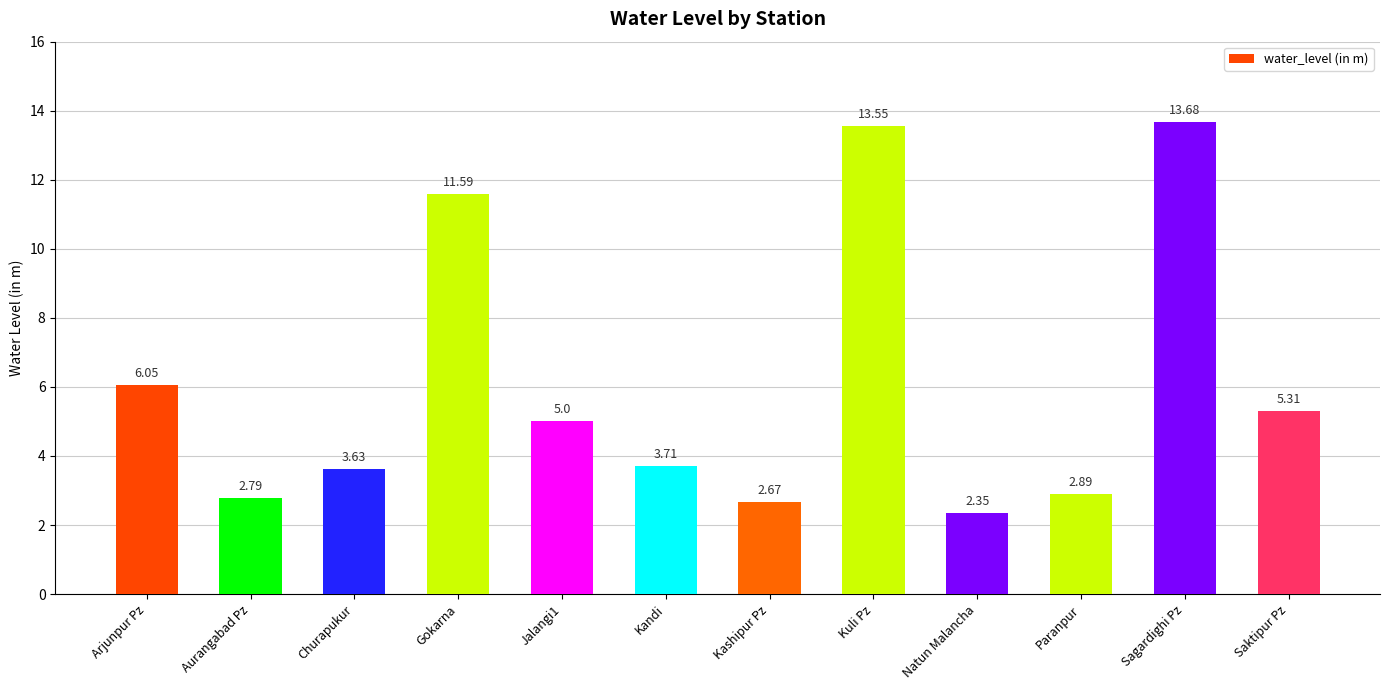

How many categories are shown in the chart?

12